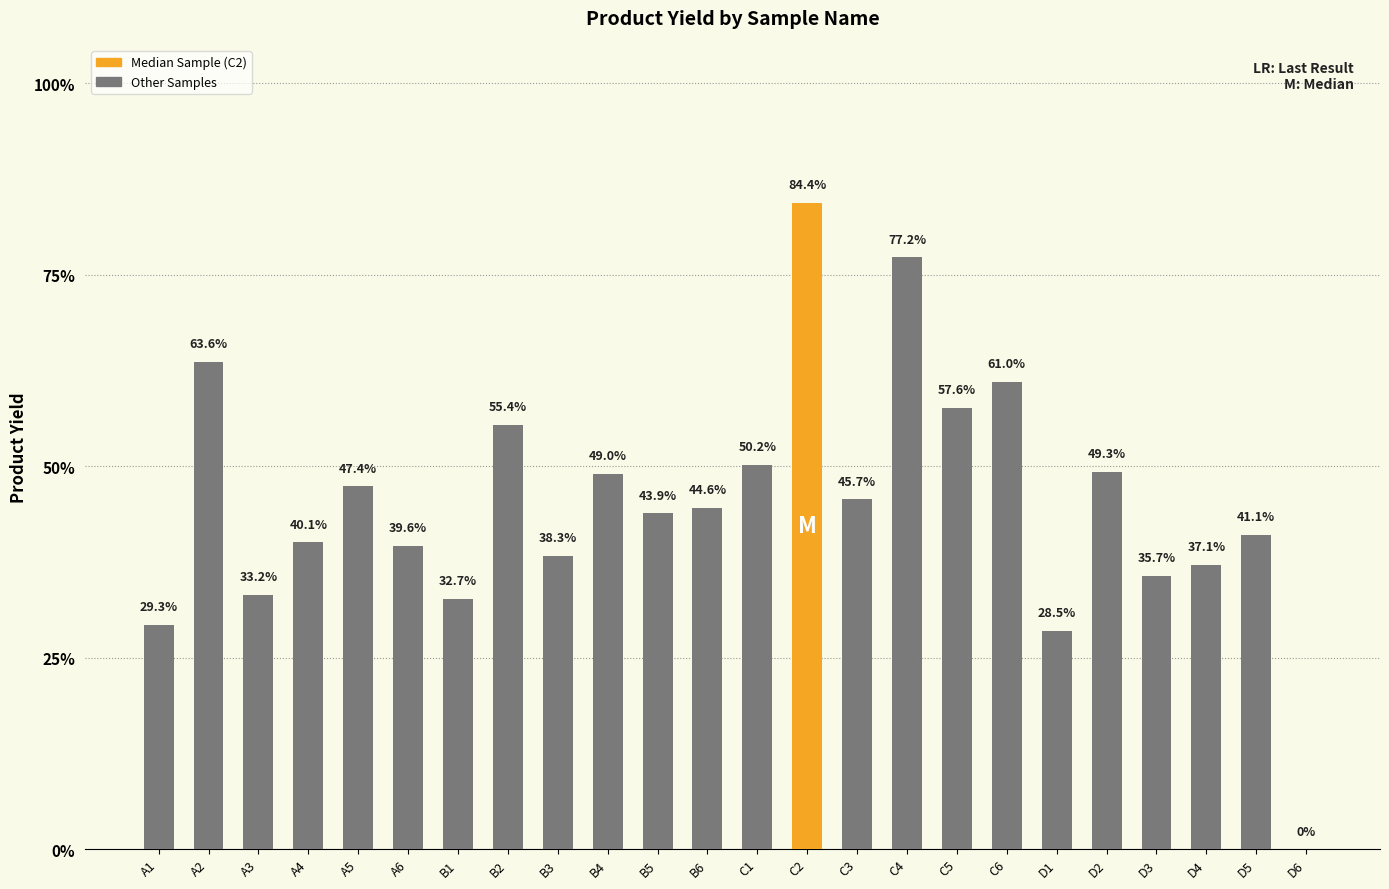

What is the label of the 13th bar from the left?

C1